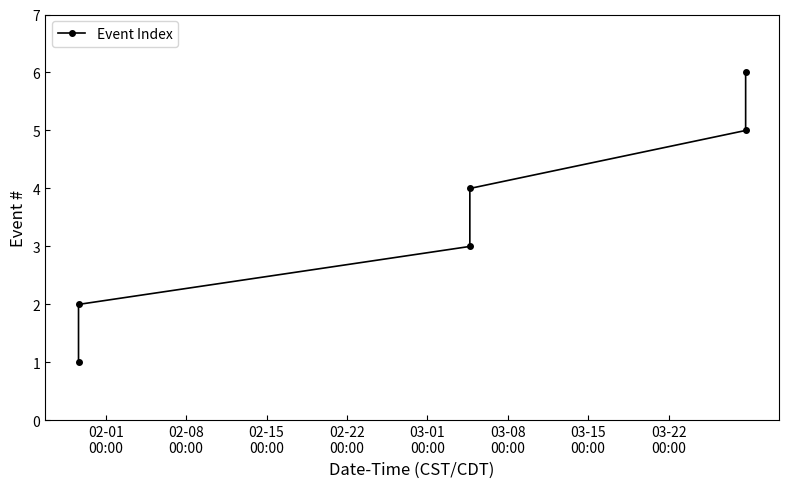

What is the value of the 1st point from the left?

1